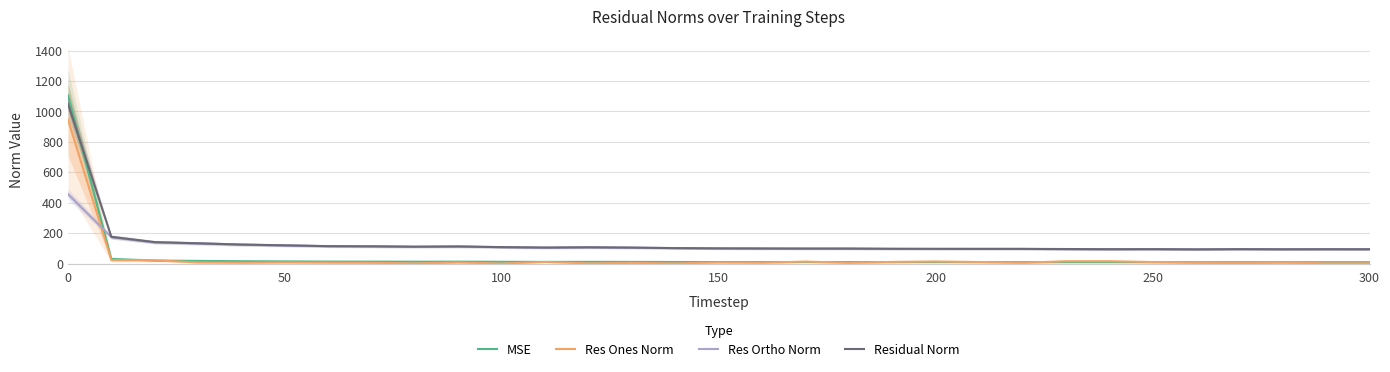

What is the value of the MSE point at the 1st from the left?

1105.1